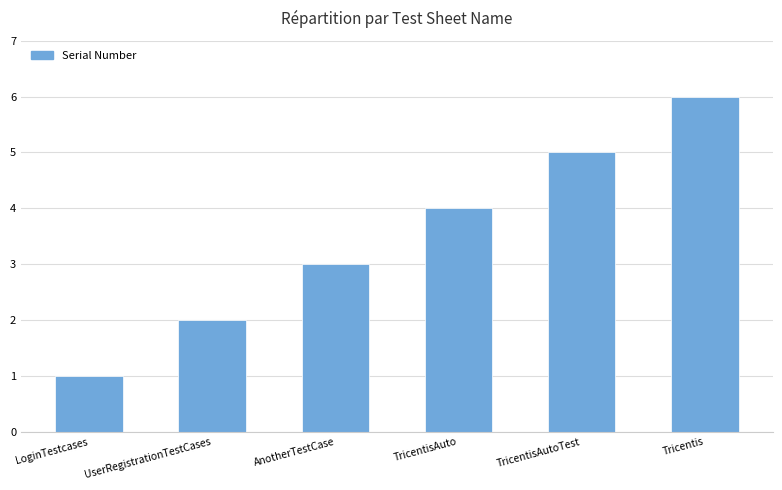

List the labels in order of value, largest first.

Tricentis, TricentisAutoTest, TricentisAuto, AnotherTestCase, UserRegistrationTestCases, LoginTestcases